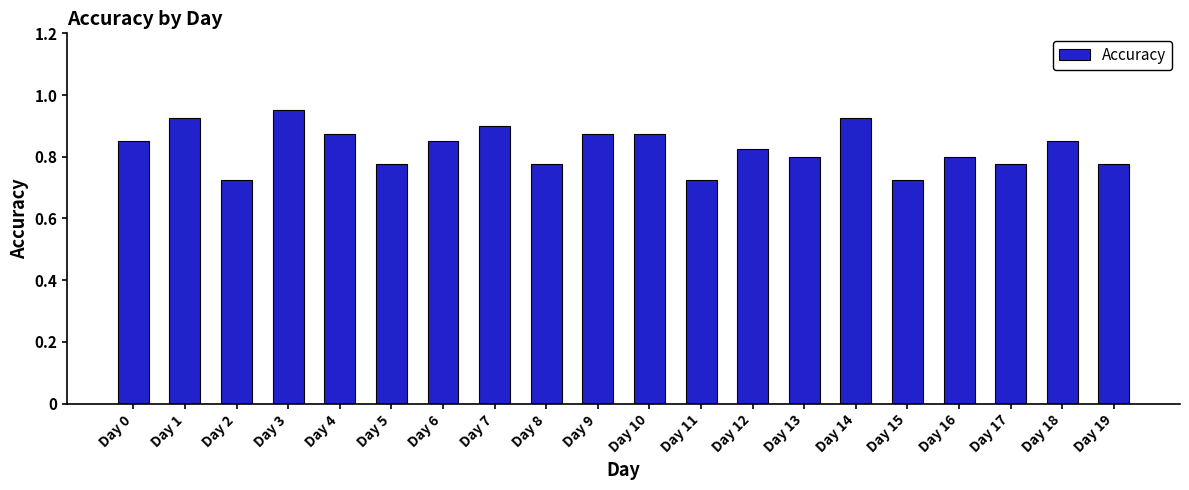

What is the sum of all values?

16.6